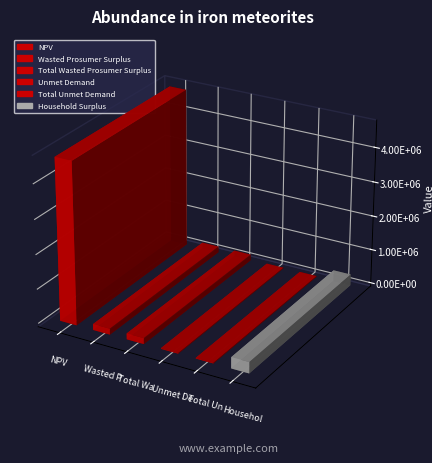

The chart shows a value of 325018.9 at Household Surplus. True or false?

True